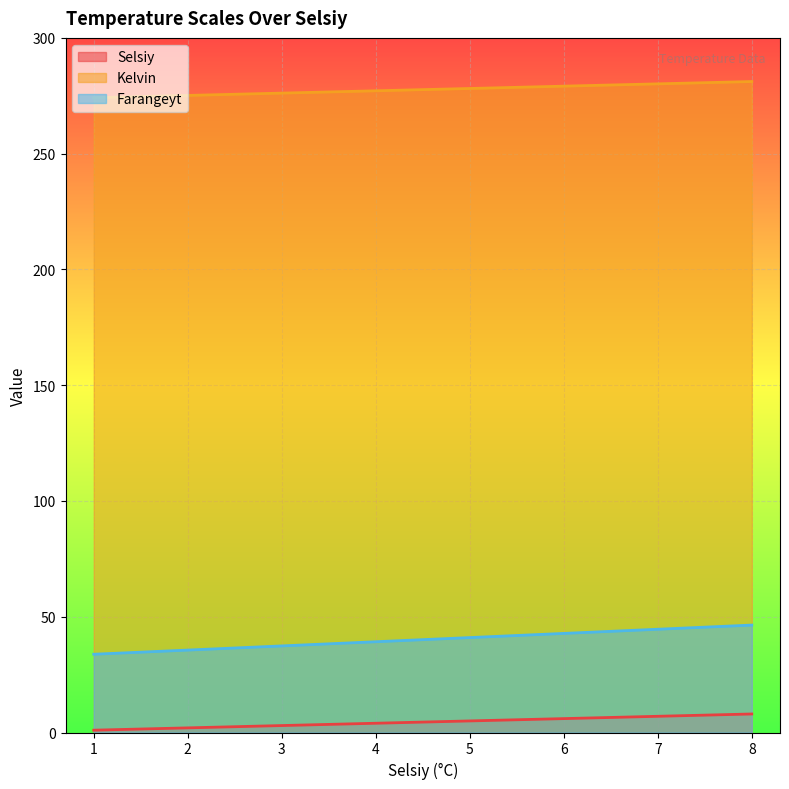

Which series has the largest range (max minus min)?

Farangeyt